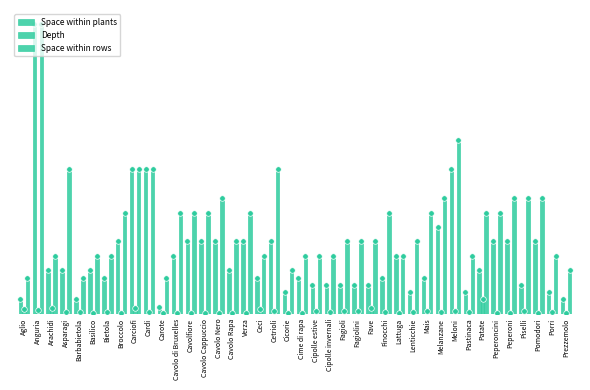

The value of Space within plants at Mais is 25.0. True or false?

True